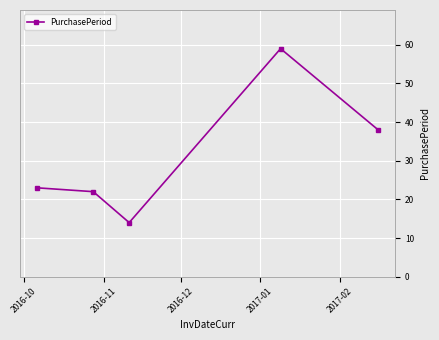

What is the maximum value shown in the chart?

59